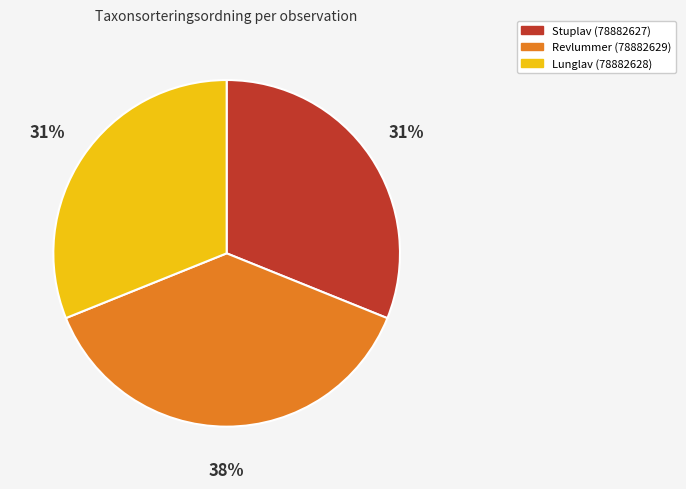

Does any single category account for the majority?

No